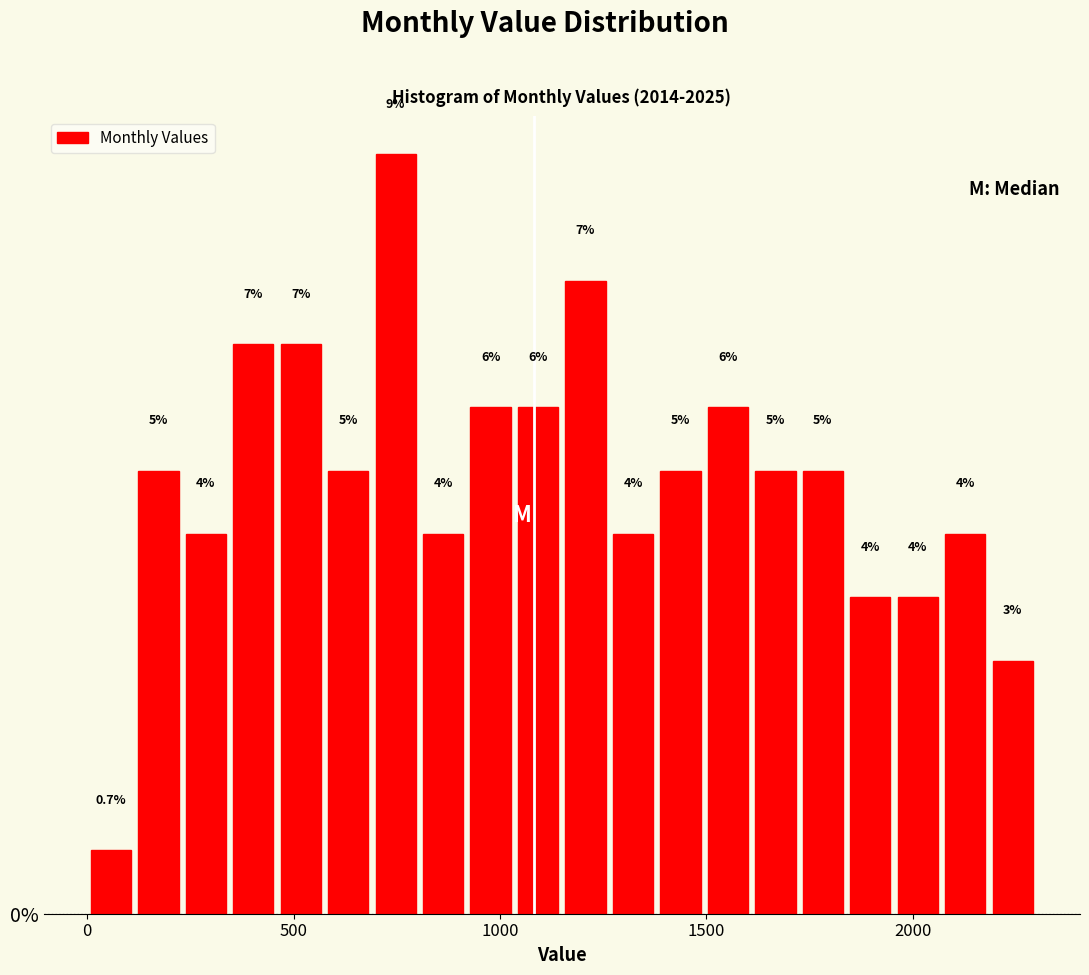

Around what value on the x-axis is the tallest bar? Give the approximate position of its centre, as read against the axis.

750